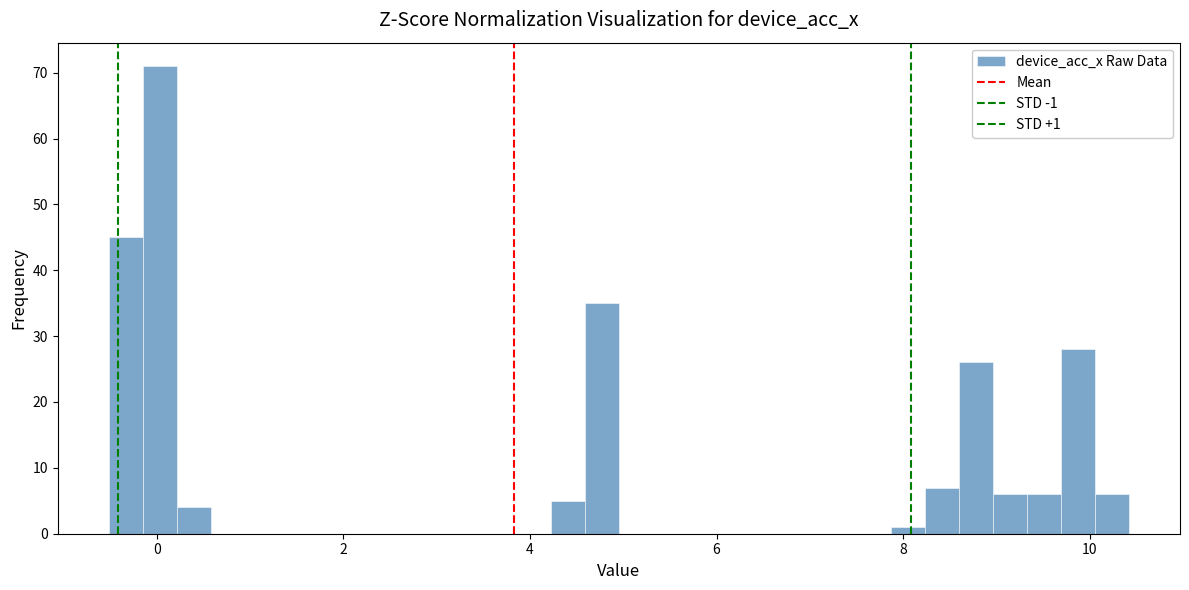

Around what value on the x-axis is the tallest bar? Give the approximate position of its centre, as read against the axis.

0.0